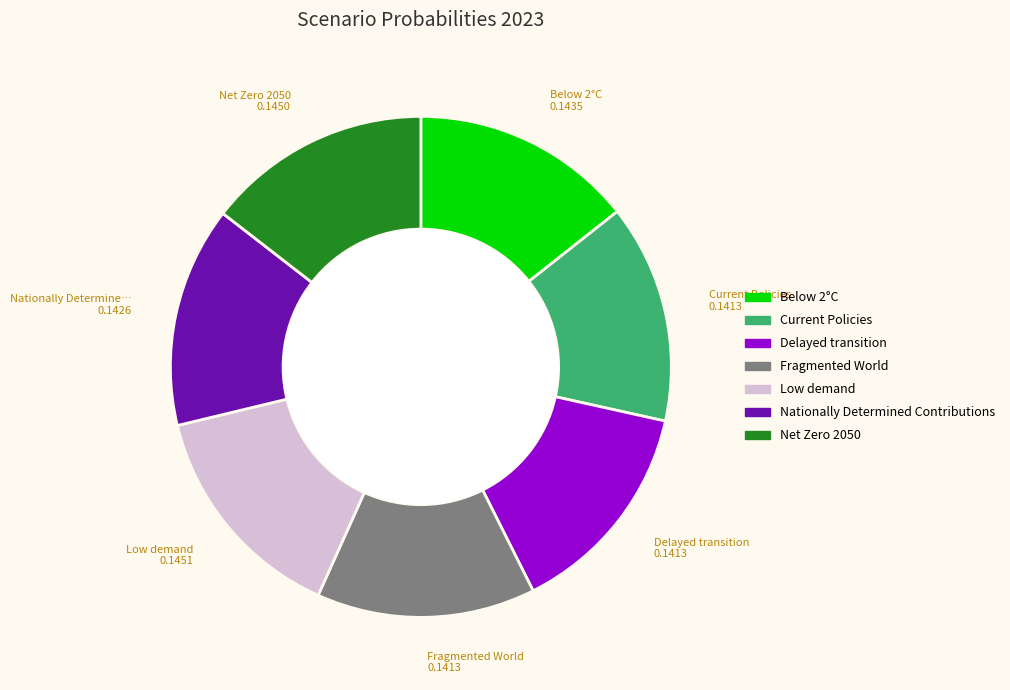

Does any single category account for the majority?

No